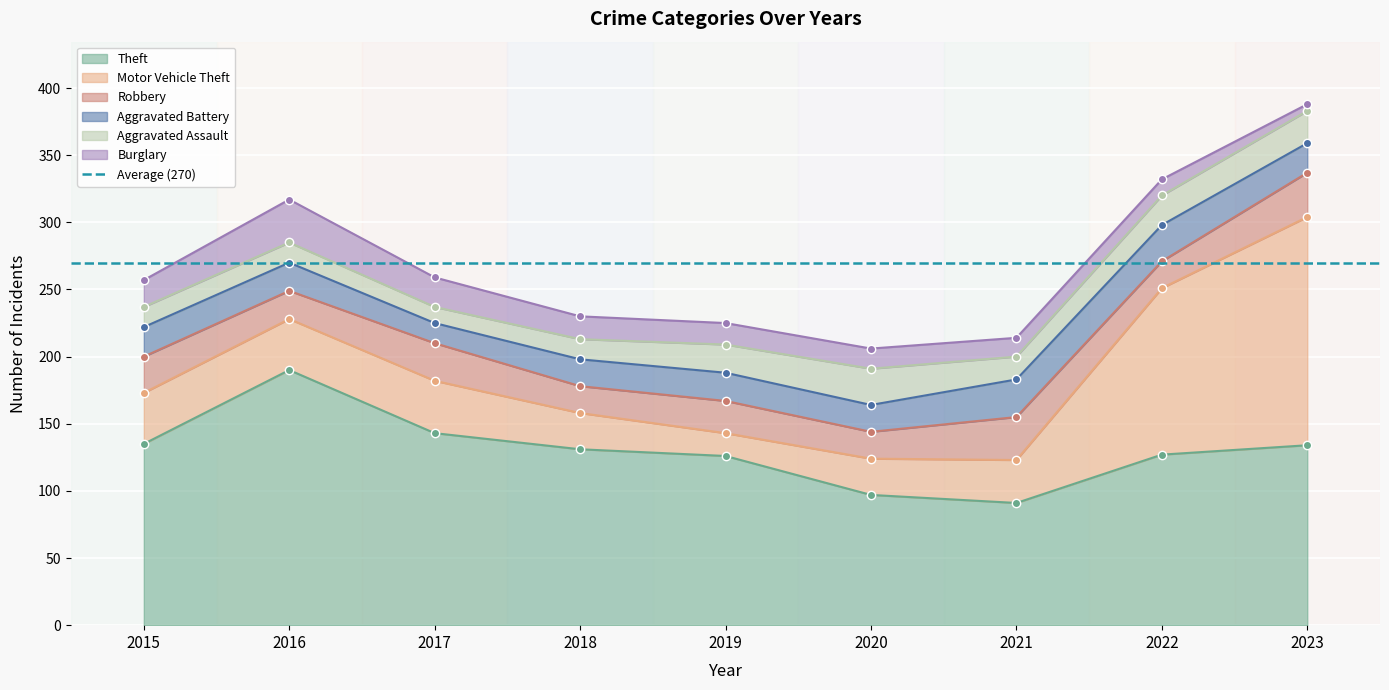

True or false: Burglary and Motor Vehicle Theft intersect in this chart.

False